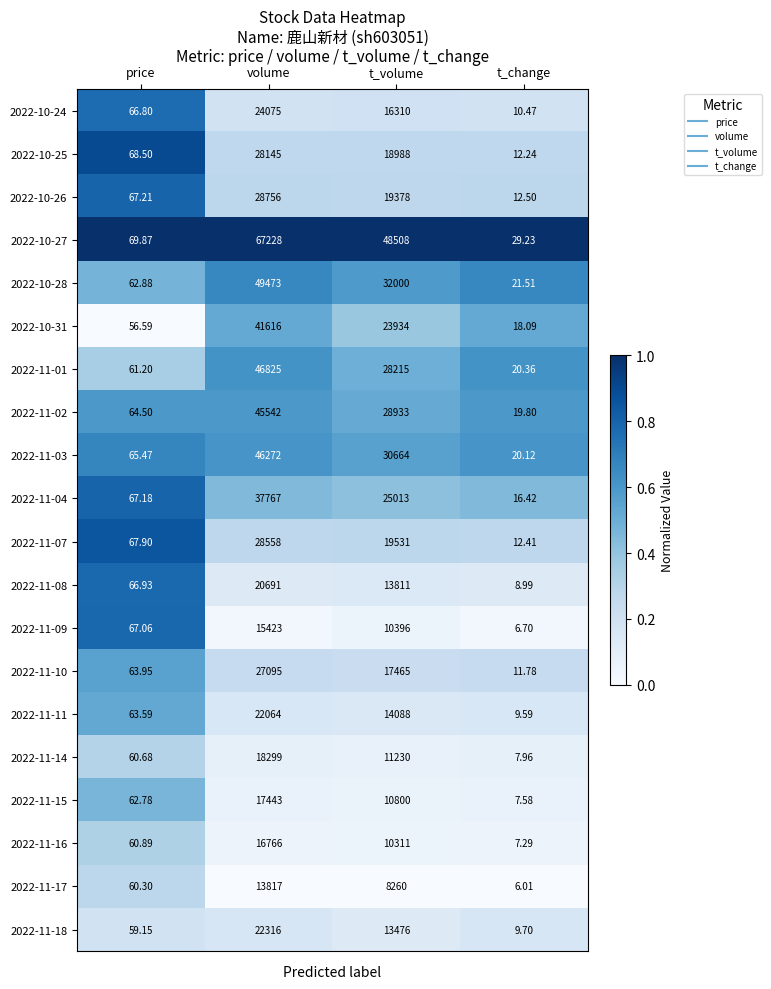

Is the value of 2022-11-10 at t_volume greater than the value of 2022-11-15 at volume?

Yes